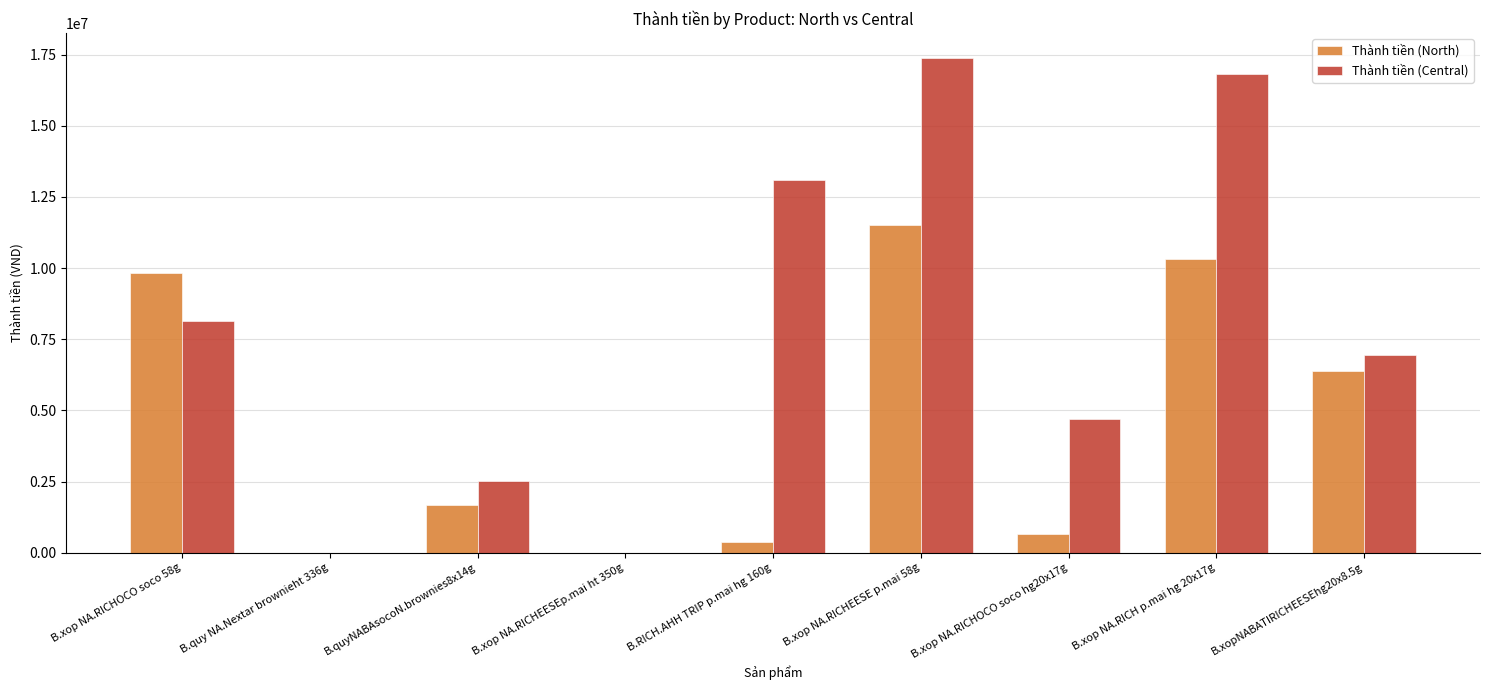

How many categories are shown in the chart?

9